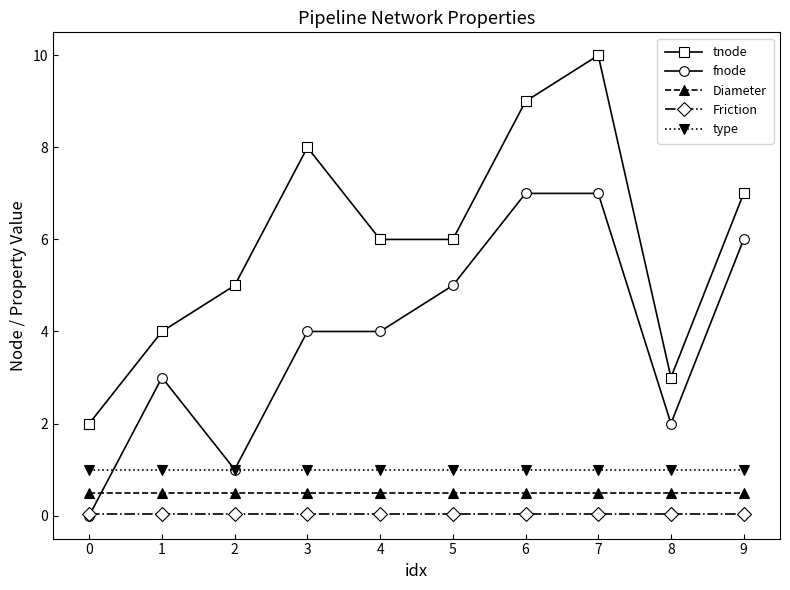

True or false: fnode has more than 0 points higher than both neighbors.

True